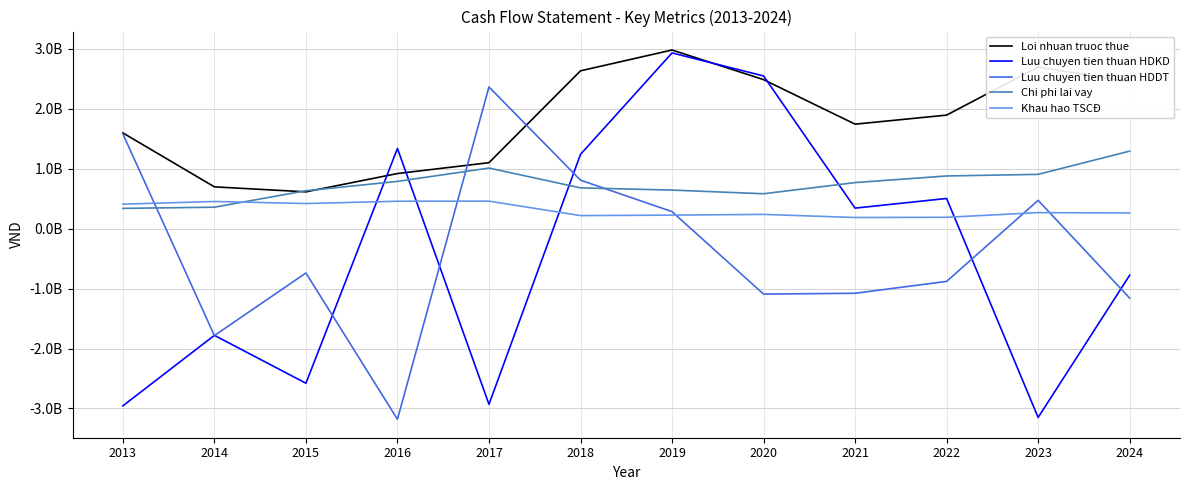

Does the chart have visible grid lines?

Yes